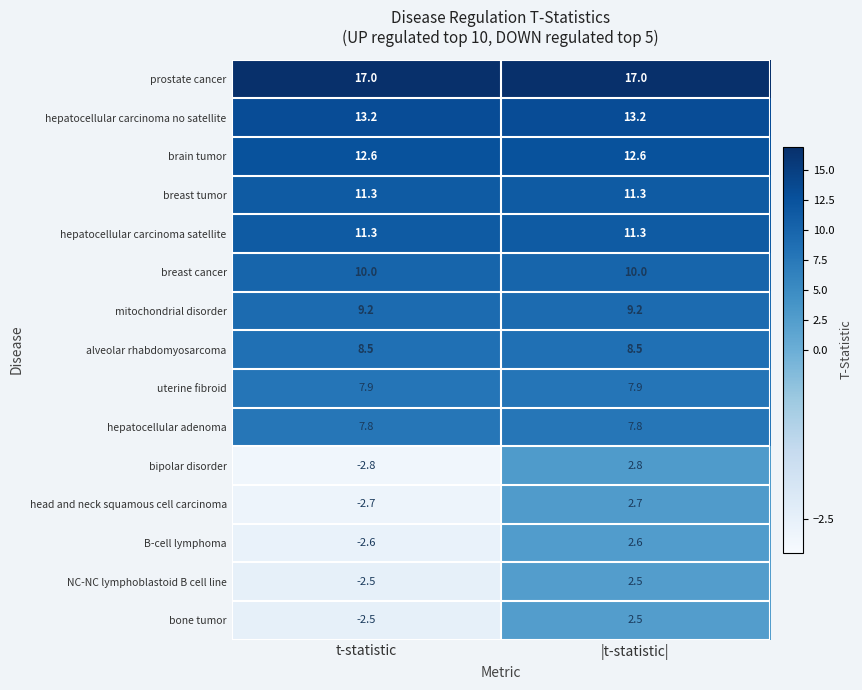

Reading left to right, list all the values displayed in this chart.

prostate cancer: t-statistic=17.0	|t-statistic|=17.0
hepatocellular carcinoma no satellite: t-statistic=13.2	|t-statistic|=13.2
brain tumor: t-statistic=12.6	|t-statistic|=12.6
breast tumor: t-statistic=11.3	|t-statistic|=11.3
hepatocellular carcinoma satellite: t-statistic=11.3	|t-statistic|=11.3
breast cancer: t-statistic=10.0	|t-statistic|=10.0
mitochondrial disorder: t-statistic=9.2	|t-statistic|=9.2
alveolar rhabdomyosarcoma: t-statistic=8.5	|t-statistic|=8.5
uterine fibroid: t-statistic=7.9	|t-statistic|=7.9
hepatocellular adenoma: t-statistic=7.8	|t-statistic|=7.8
bipolar disorder: t-statistic=-2.8	|t-statistic|=2.8
head and neck squamous cell carcinoma: t-statistic=-2.7	|t-statistic|=2.7
B-cell lymphoma: t-statistic=-2.6	|t-statistic|=2.6
NC-NC lymphoblastoid B cell line: t-statistic=-2.5	|t-statistic|=2.5
bone tumor: t-statistic=-2.5	|t-statistic|=2.5